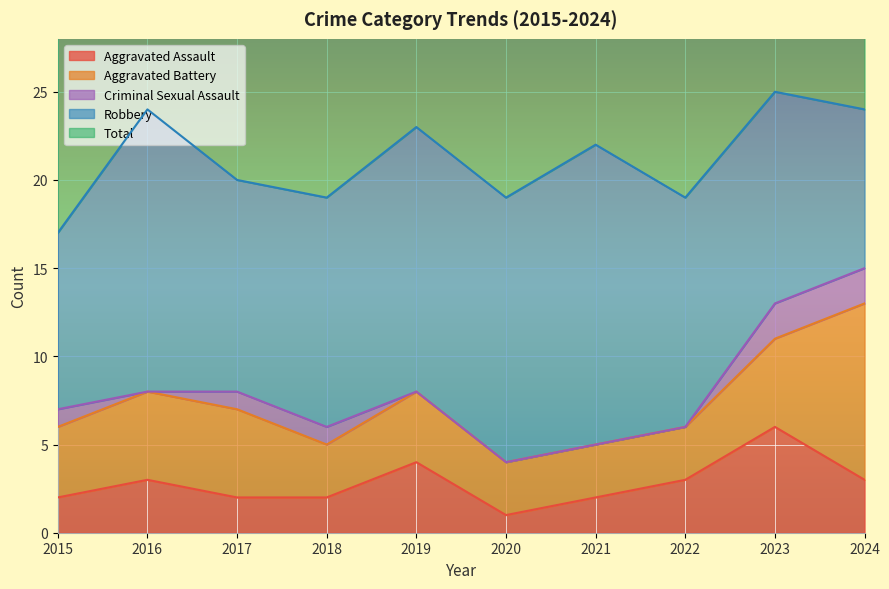

At how many categories does at least one series exceed 2?

10